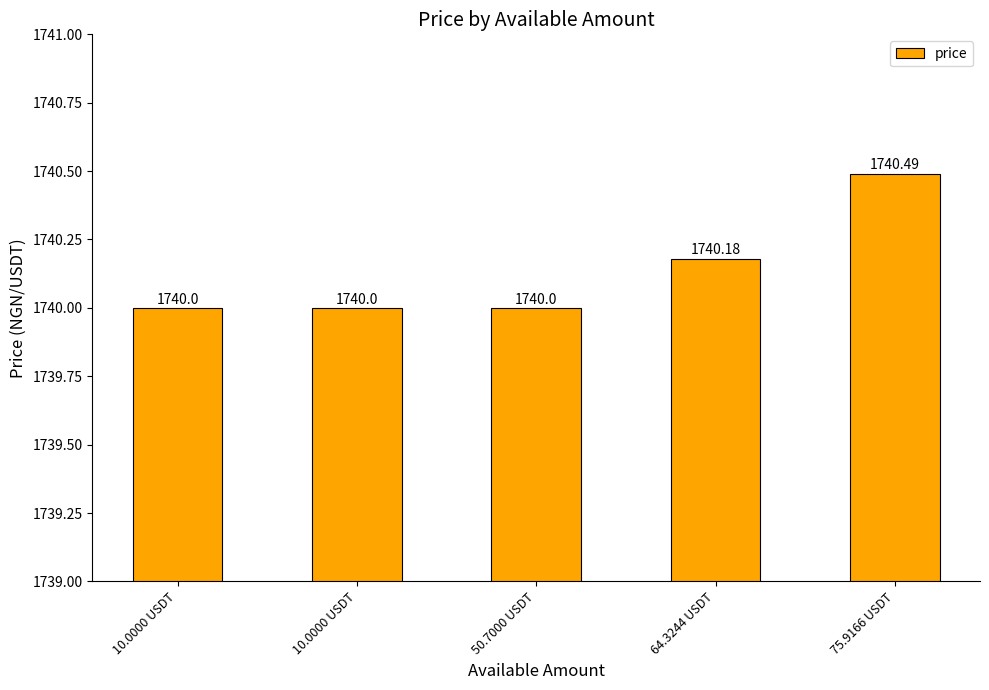

List the labels in order of value, largest first.

75.9166 USDT, 64.3244 USDT, 10.0000 USDT, 10.0000 USDT, 50.7000 USDT